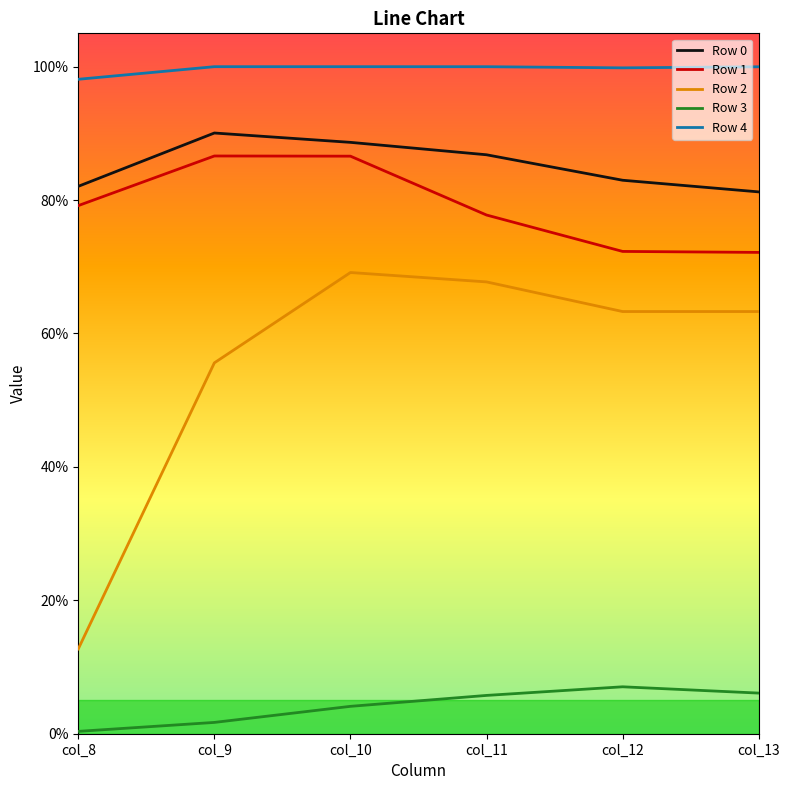

Does the chart have visible grid lines?

No